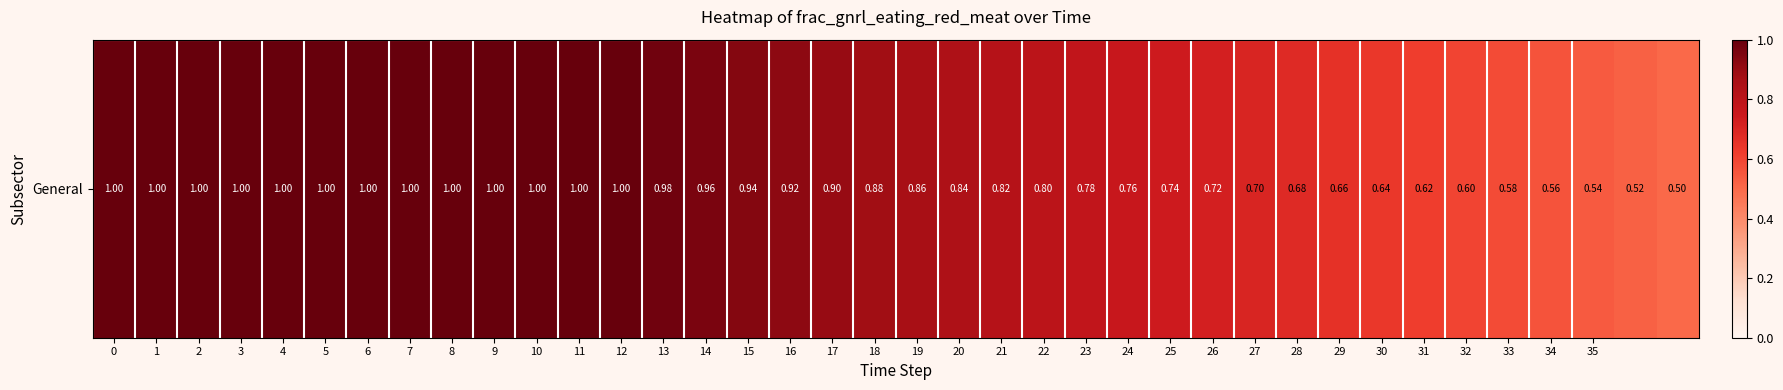

Read the value at 20.

0.8